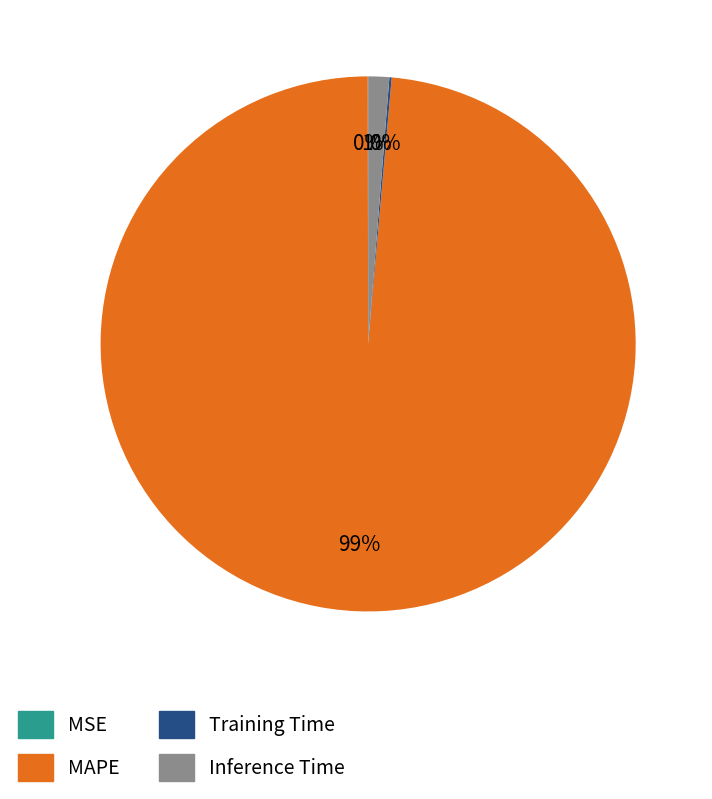

Which category has the biggest portion of the pie?

MAPE